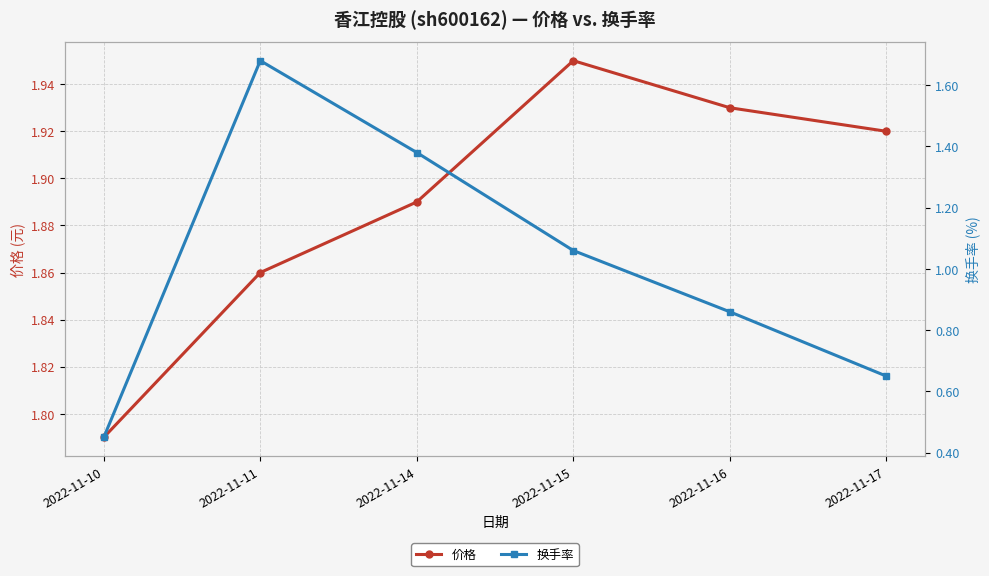

Reading left to right, what are all the values shown in this chart?

价格: 2022-11-10=1.8	2022-11-11=1.9	2022-11-14=1.9	2022-11-15=1.9	2022-11-16=1.9	2022-11-17=1.9
换手率: 2022-11-10=0.5	2022-11-11=1.7	2022-11-14=1.4	2022-11-15=1.1	2022-11-16=0.9	2022-11-17=0.7